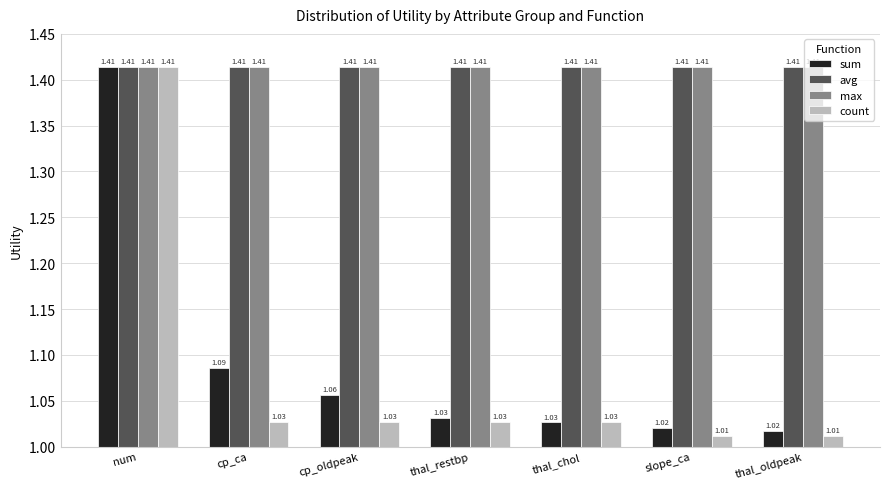

At which label does sum reach its peak?

num